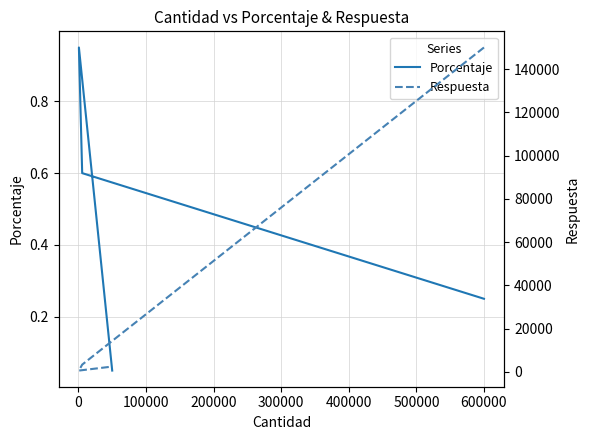

In Respuesta, how many points are lower than both neighbors (excluding endpoints)?

1